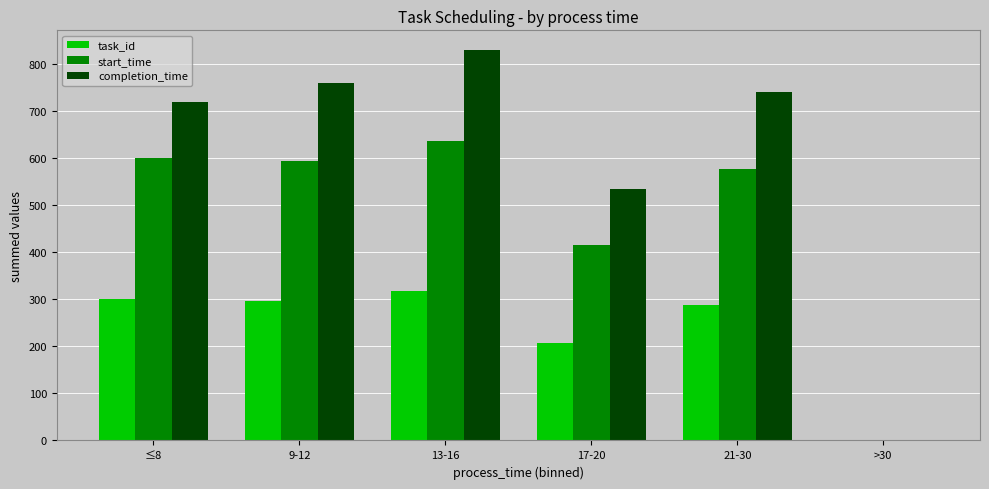

Which series has the largest total across all categories?

completion_time